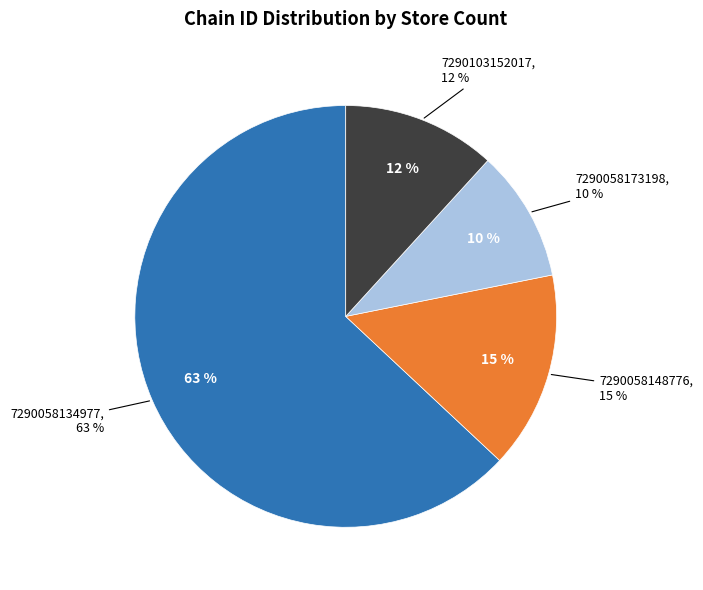

What portion of the pie excludes 7290058134977?

37.0%